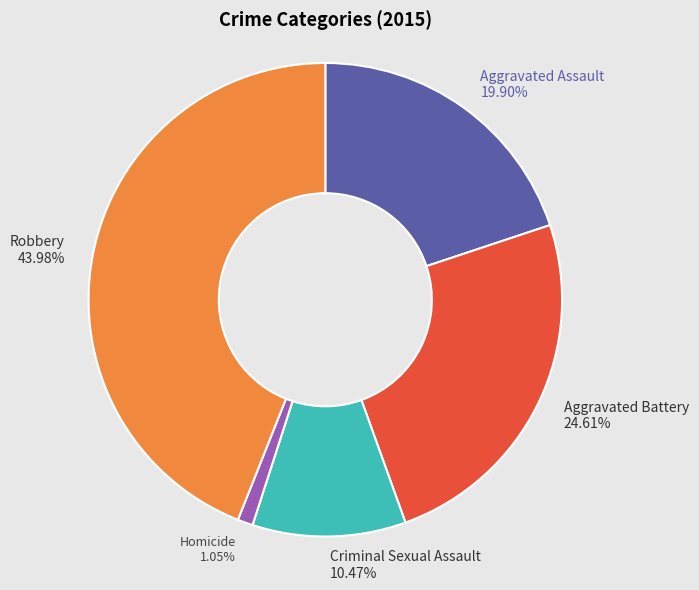

Does Aggravated Assault represent more than half of the total?

No